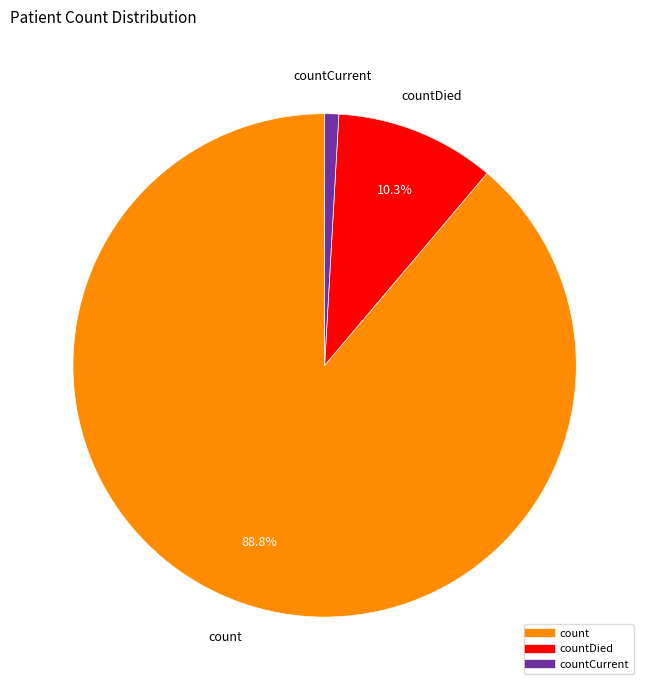

Does any single category account for the majority?

Yes